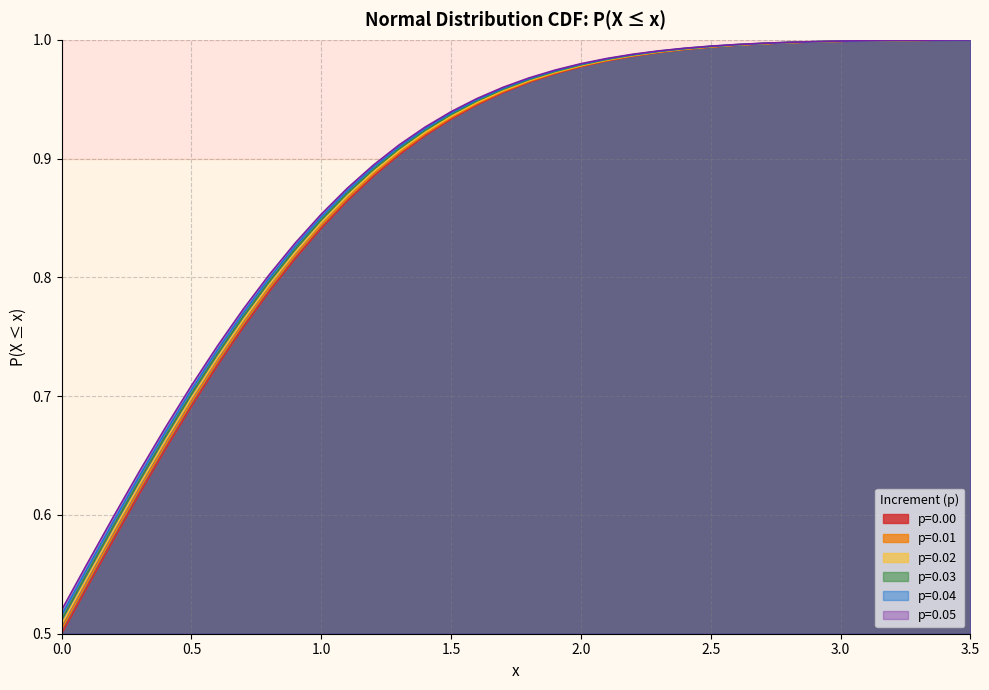

True or false: p=0.04 and p=0.03 cross at least once.

False